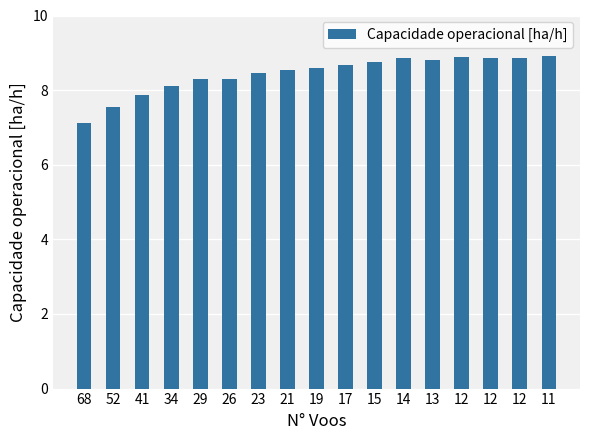

What is the change in value from 68 to 12?

+1.7